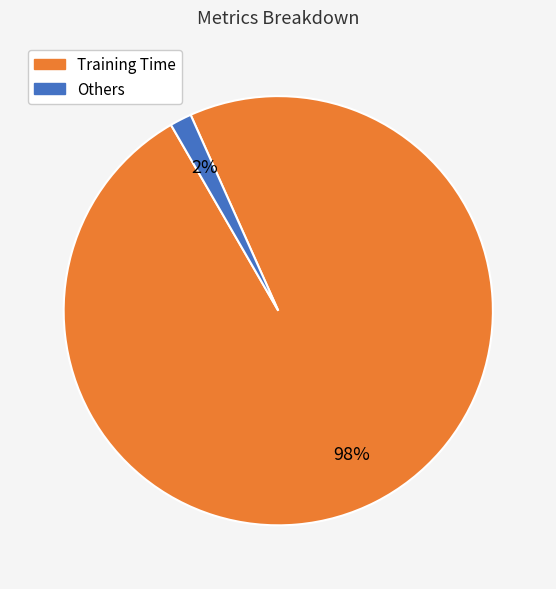

To the nearest percent, what is the average slice percentage?

50%